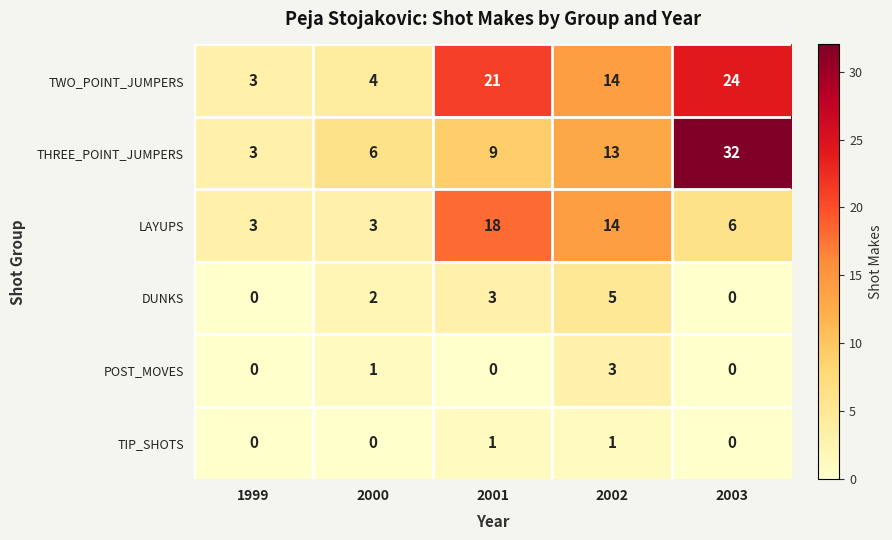

What is the spread (max minus min) of values at 2002?

13